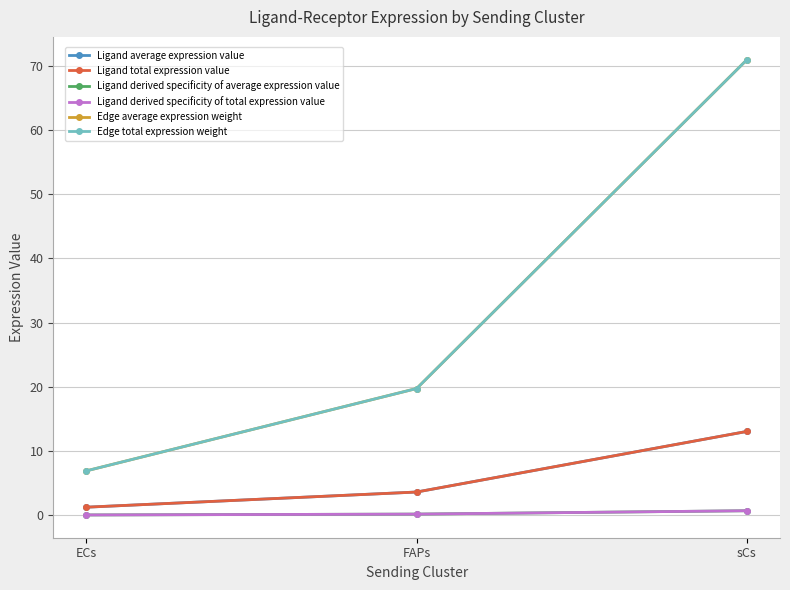

What is the difference between the Ligand derived specificity of average expression value values at ECs and sCs?

0.7